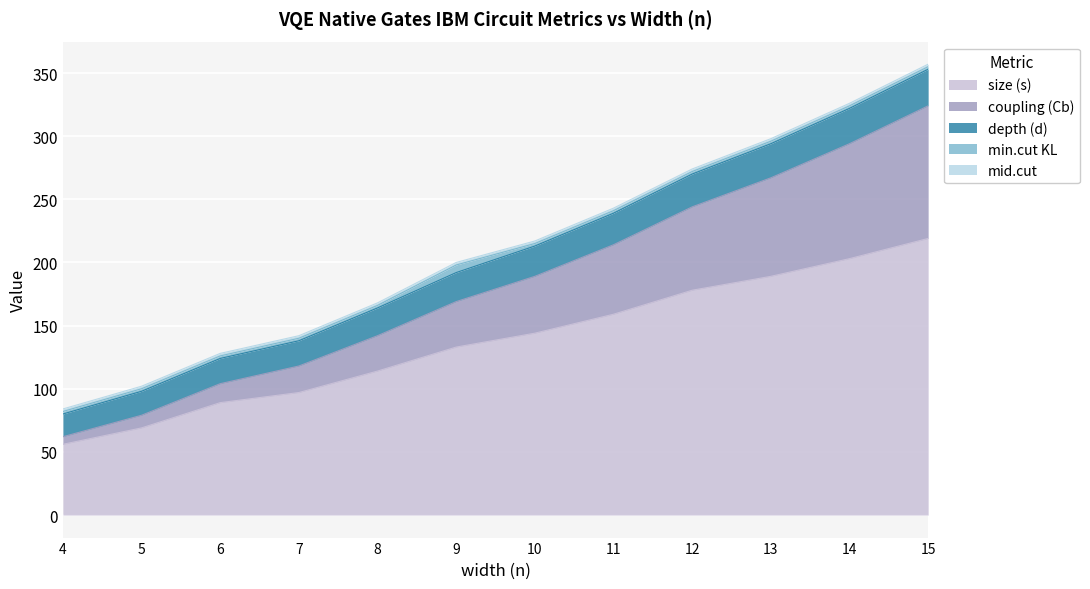

The value of size (s) at 4 is 56. True or false?

True